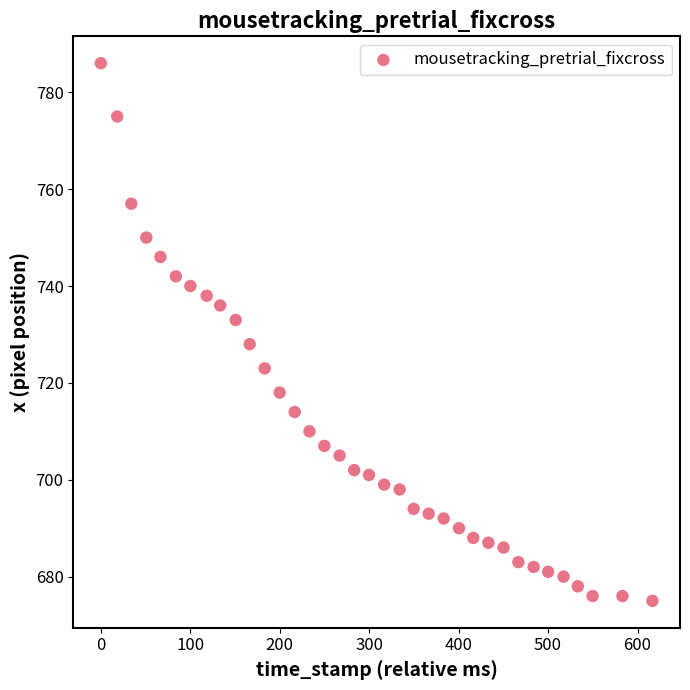

What is the range of Y values (max minus min)?

111